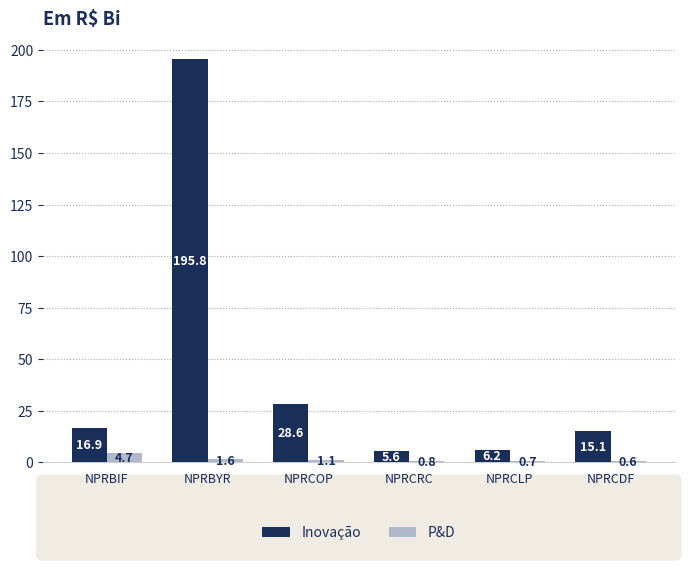

Where is P&D nearest to the value 2?

NPRBYR